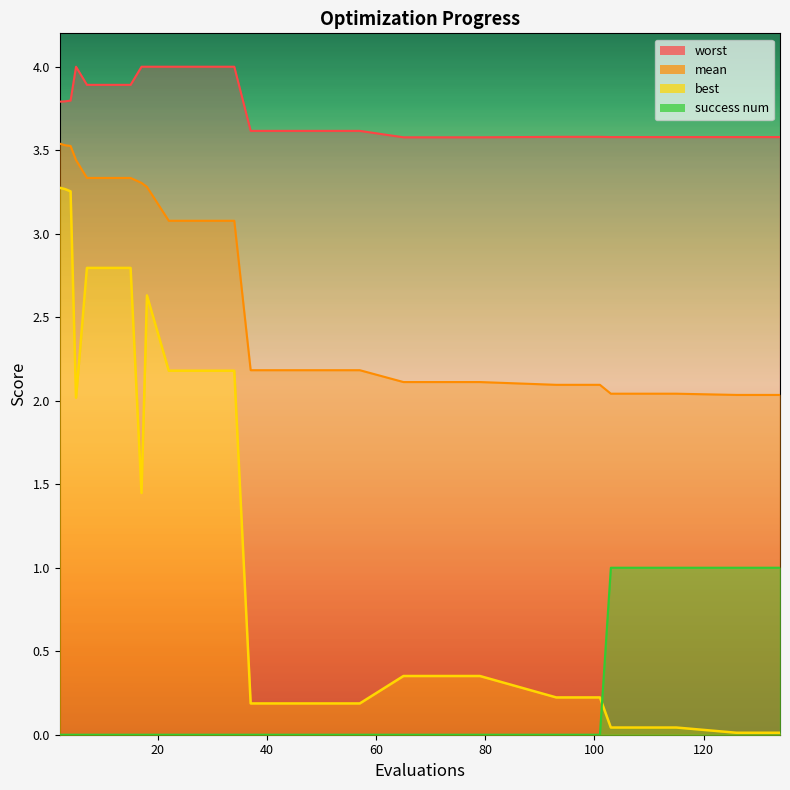

List the series in order of their peak value, lowest first.

success num, best, mean, worst